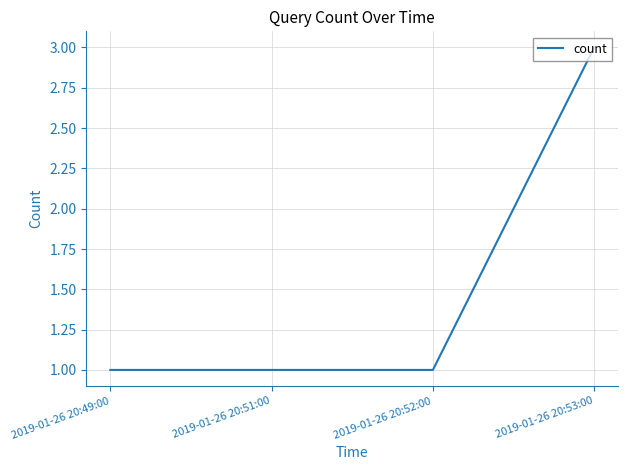

What is the minimum value shown in the chart?

1